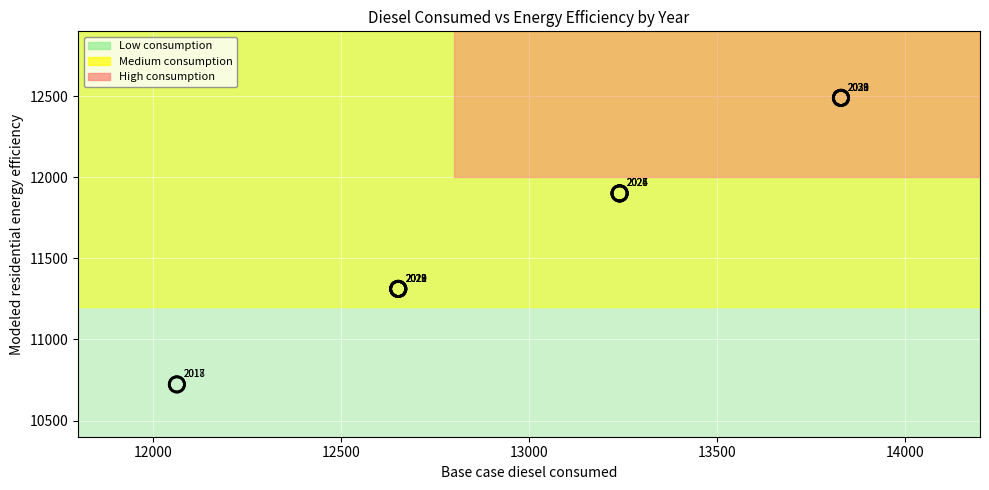

What Y value in the scatter plot is closest to 11606?

11311.7